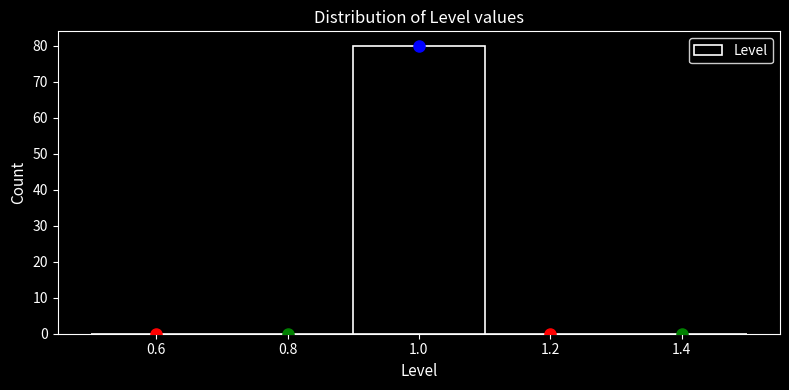

Which range on the x-axis has the tallest bar?

0.9 to 1.1